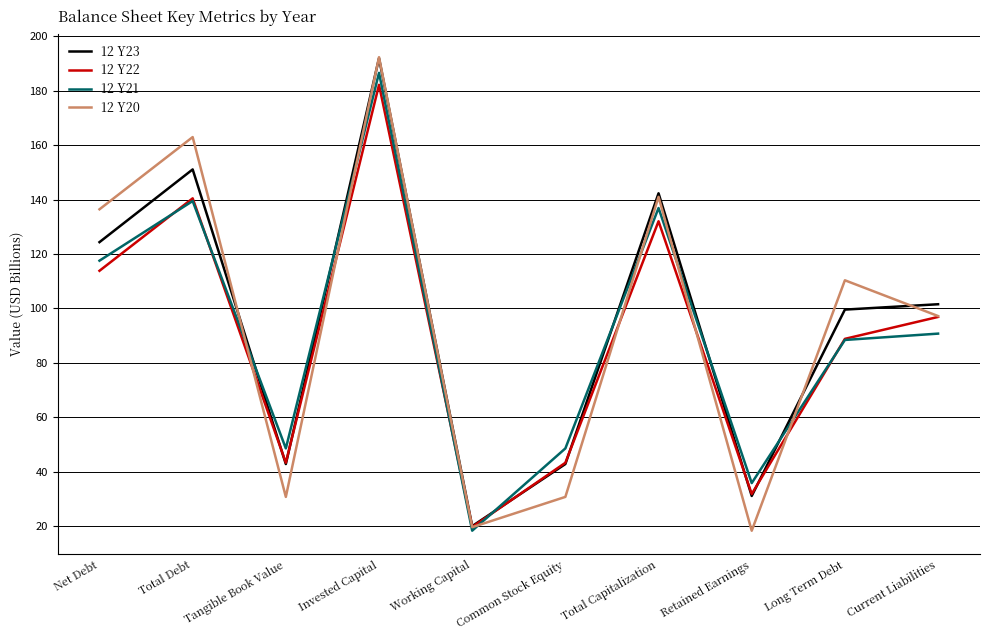

What is the difference between the second highest and second lowest values in the 12 Y21 series?

103.7